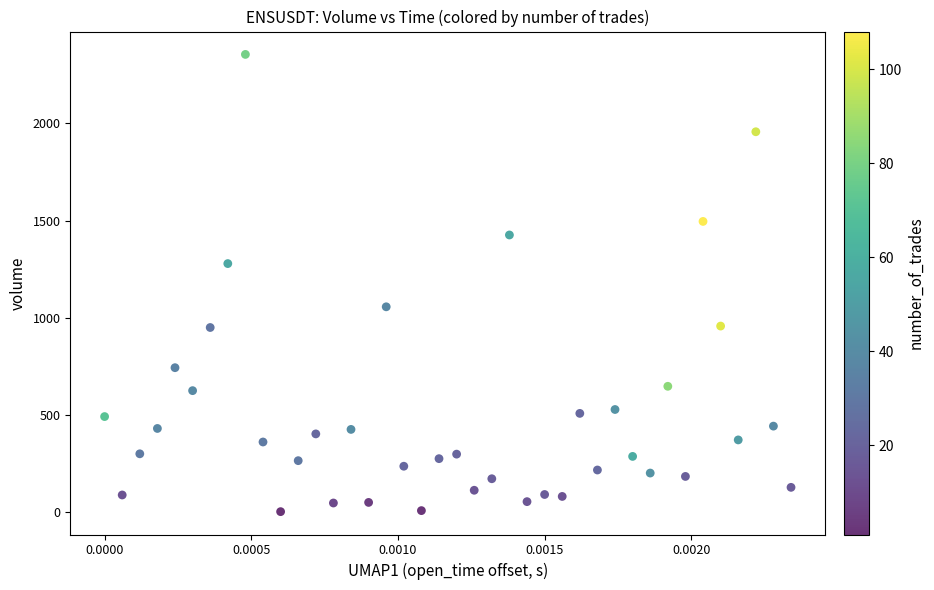

What is the range of Y values (max minus min)?

2354.2